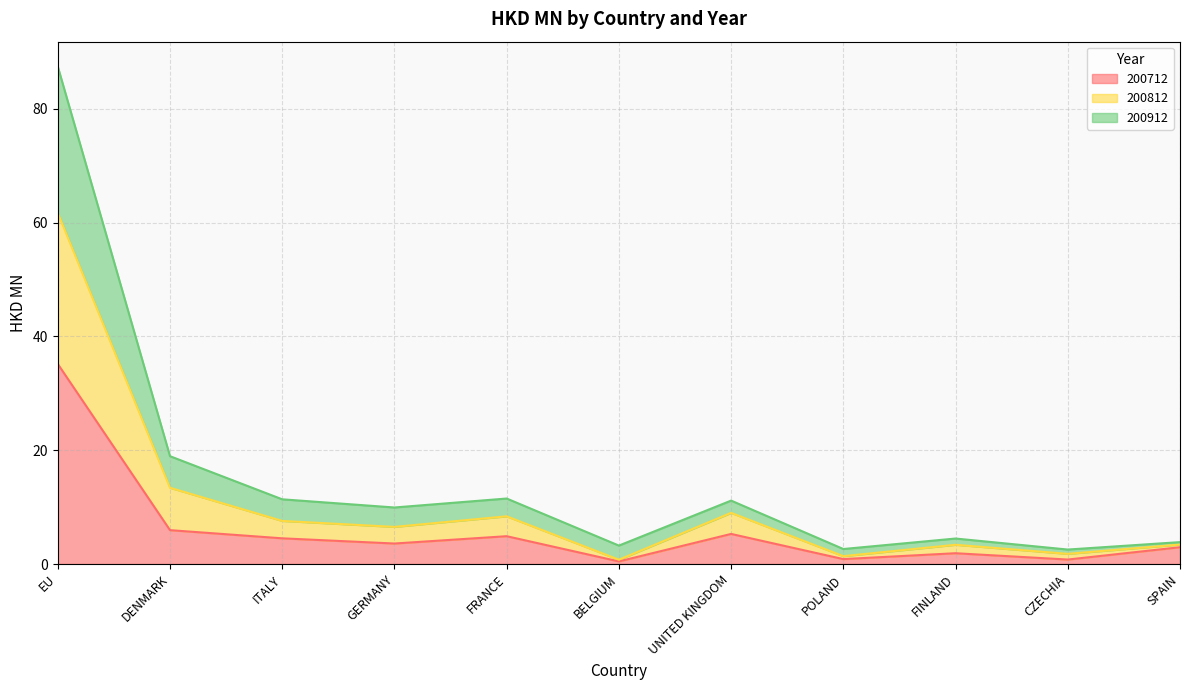

True or false: 200812 and 200712 intersect in this chart.

False